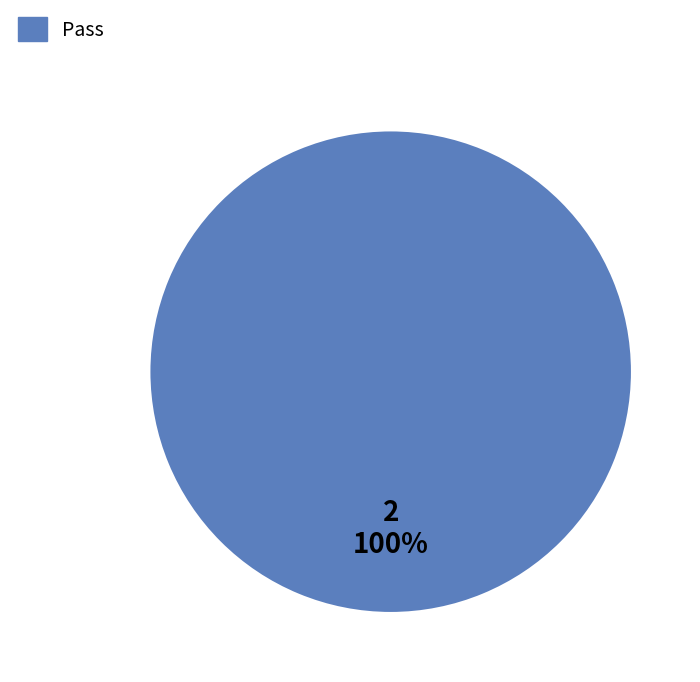

Count the number of slices in the pie.

1